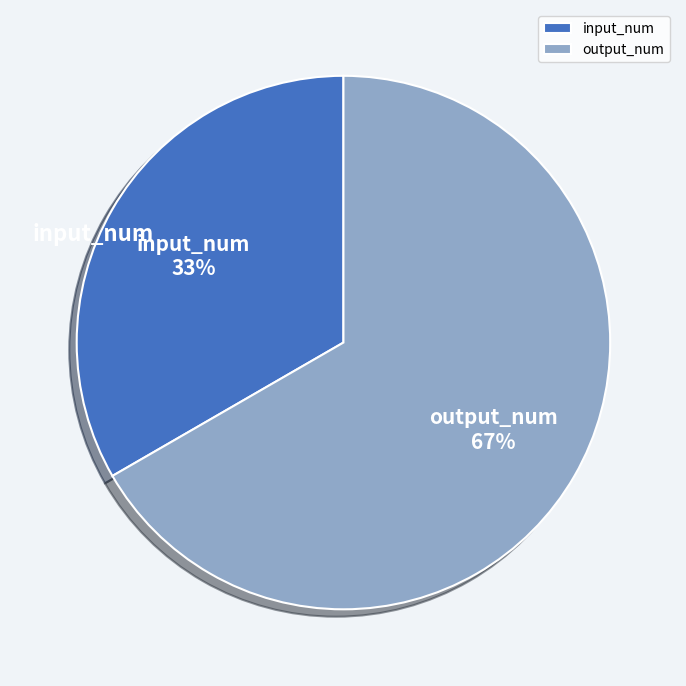

To the nearest percent, what percentage of the pie is input_num?

33%